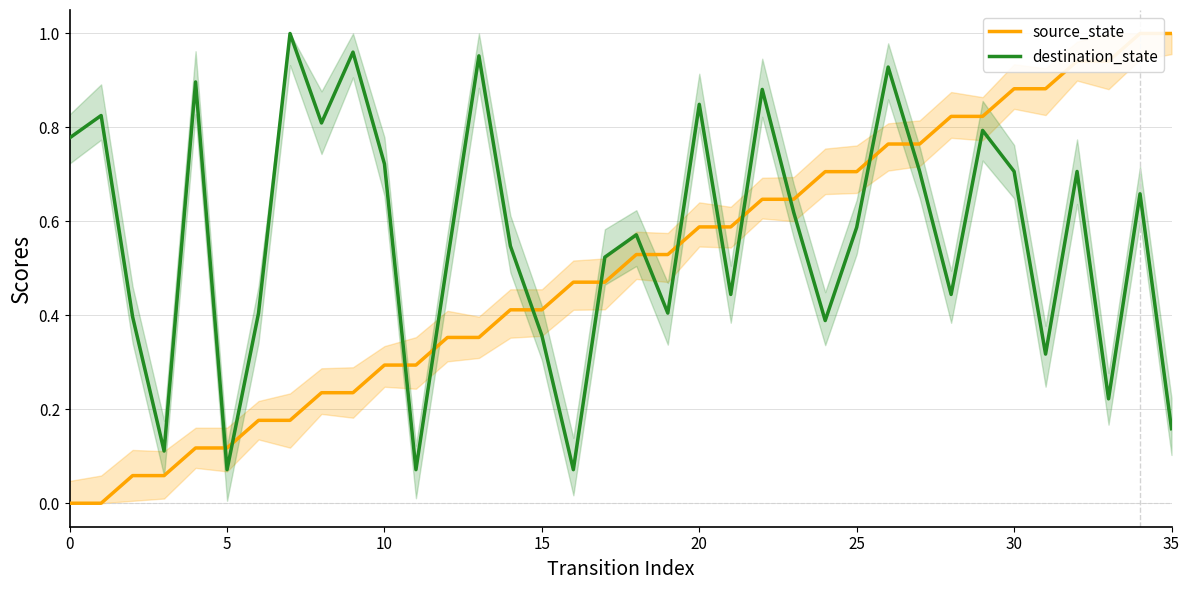

Rank the series by their average value, from highest to lowest.

destination_state, source_state